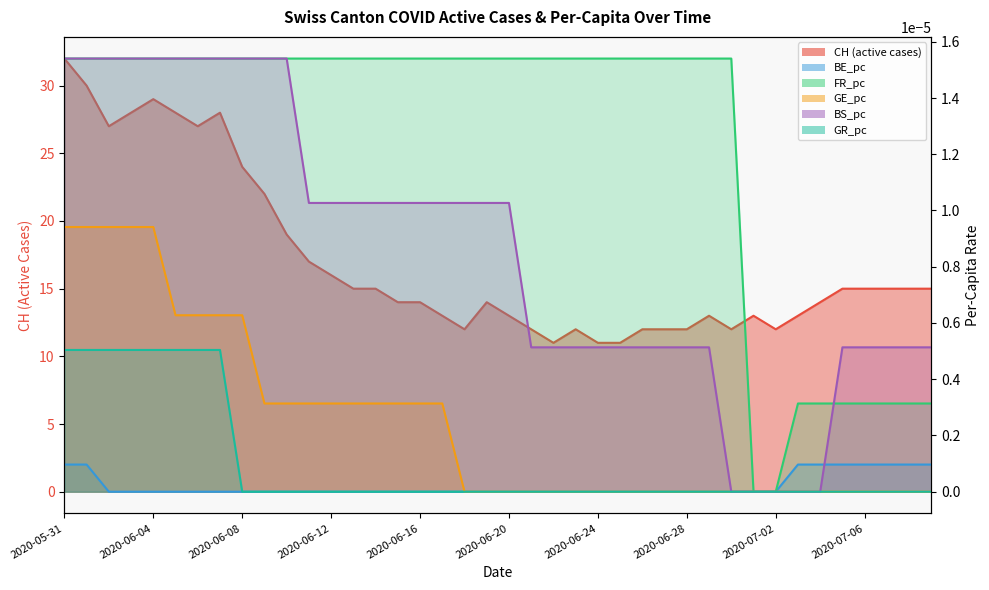

True or false: GE_pc and CH cross at least once.

False